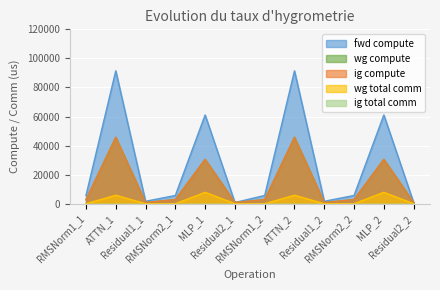

What is the average value of the wg compute series?

13933.8